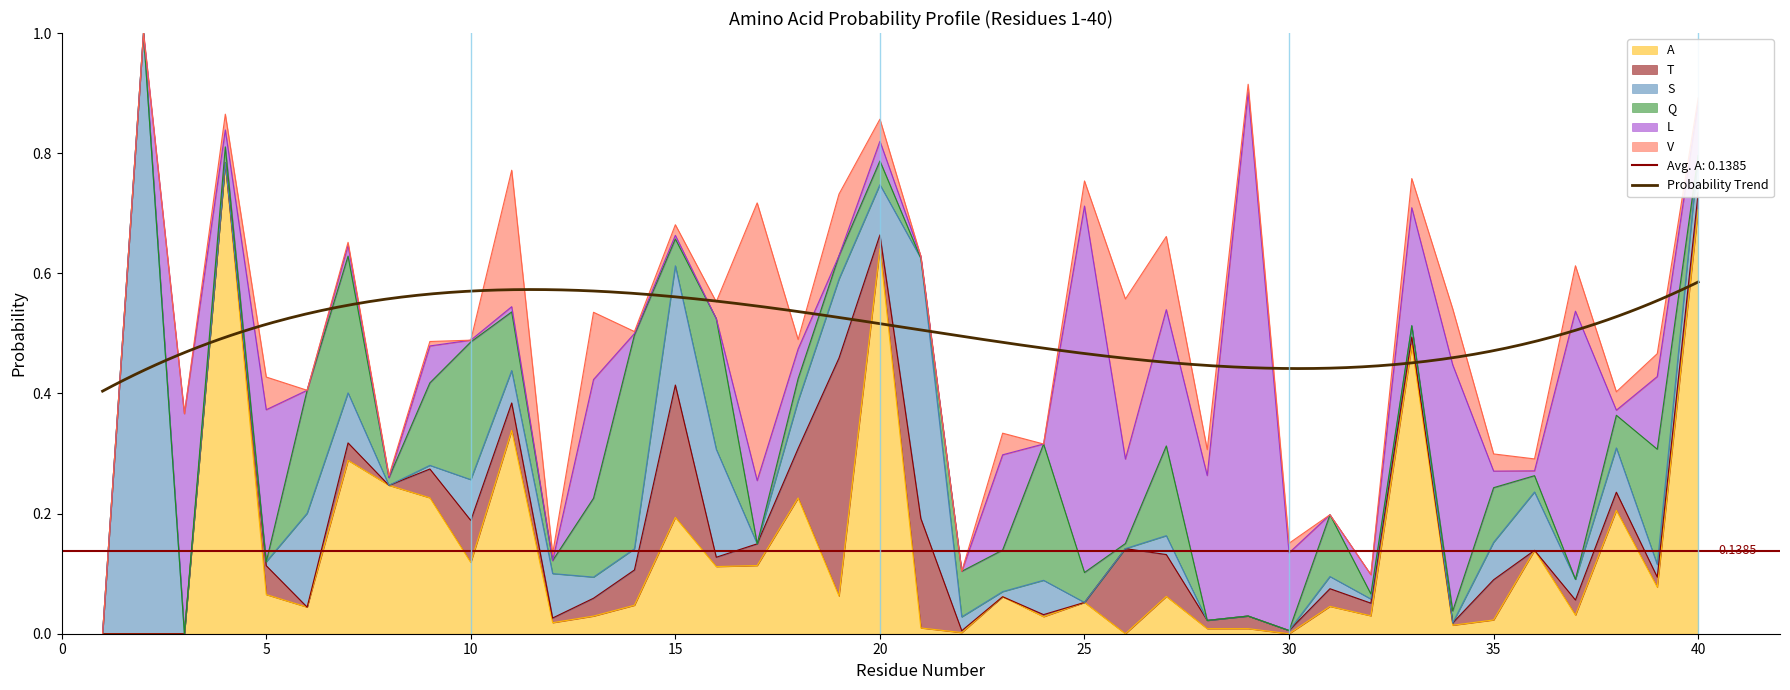

What is the difference between the highest and lowest values at 35?

0.1